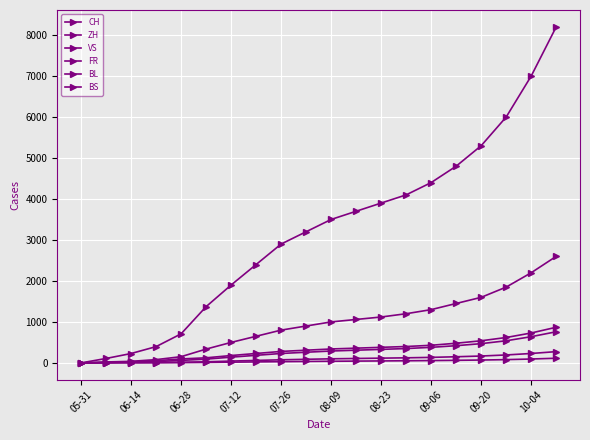

True or false: FR has more than 2 points higher than both neighbors.

False